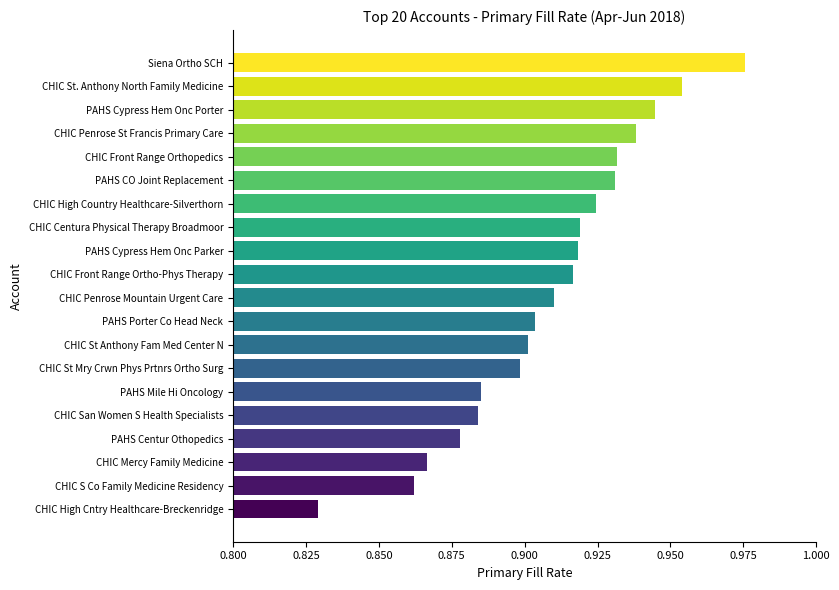

What is the sum of the values at CHIC Penrose Mountain Urgent Care and PAHS Mile Hi Oncology?

1.8